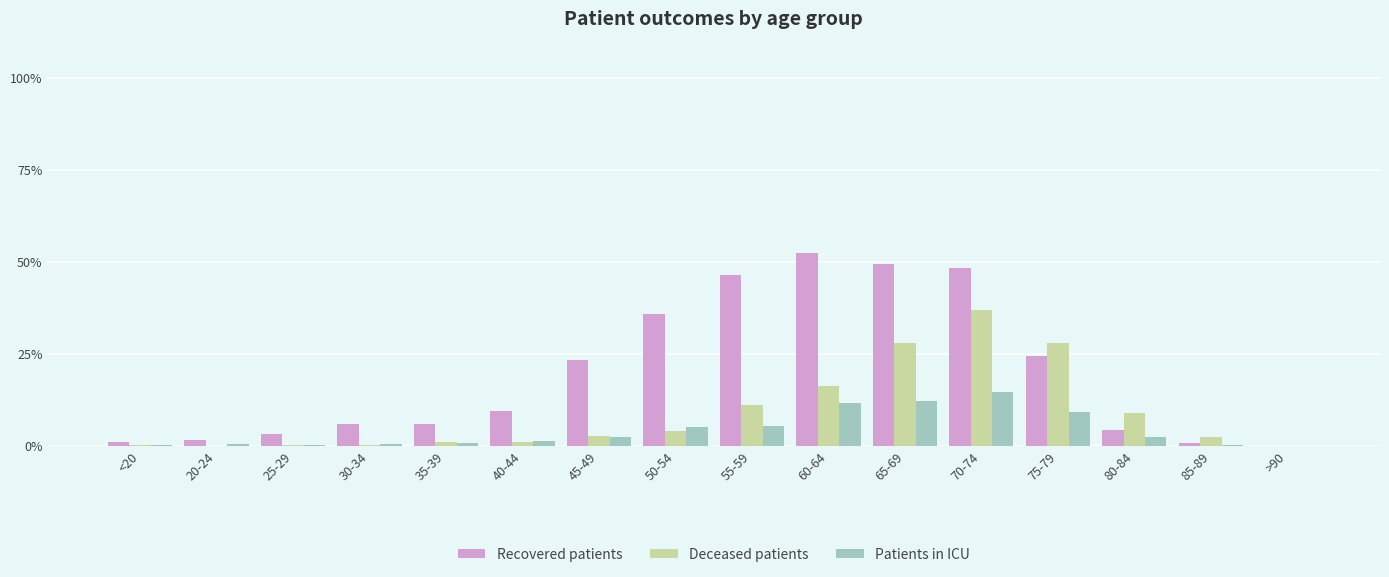

Which series has the largest total across all categories?

Recovered patients